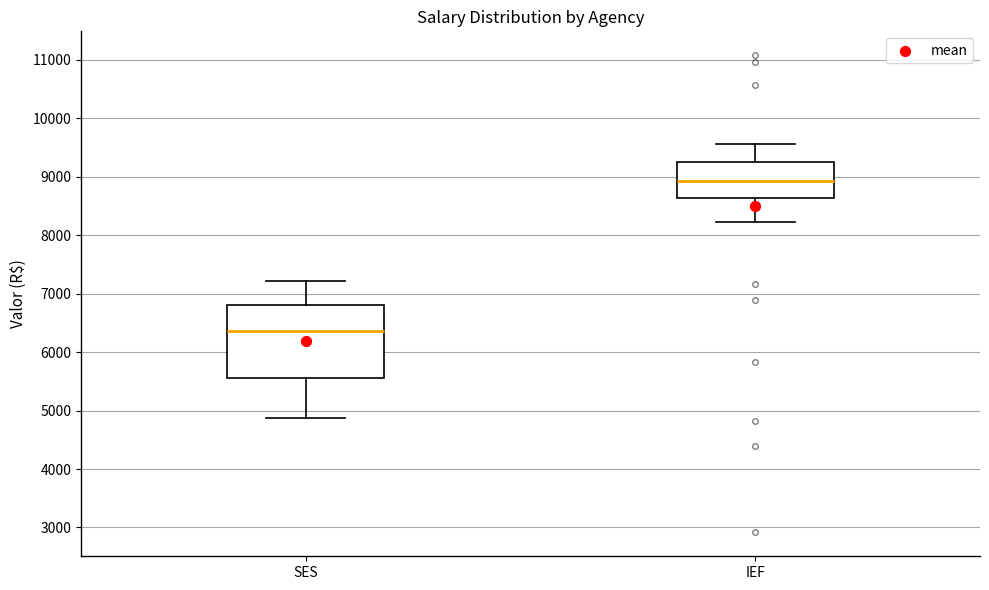

Which box has the highest median line?

IEF